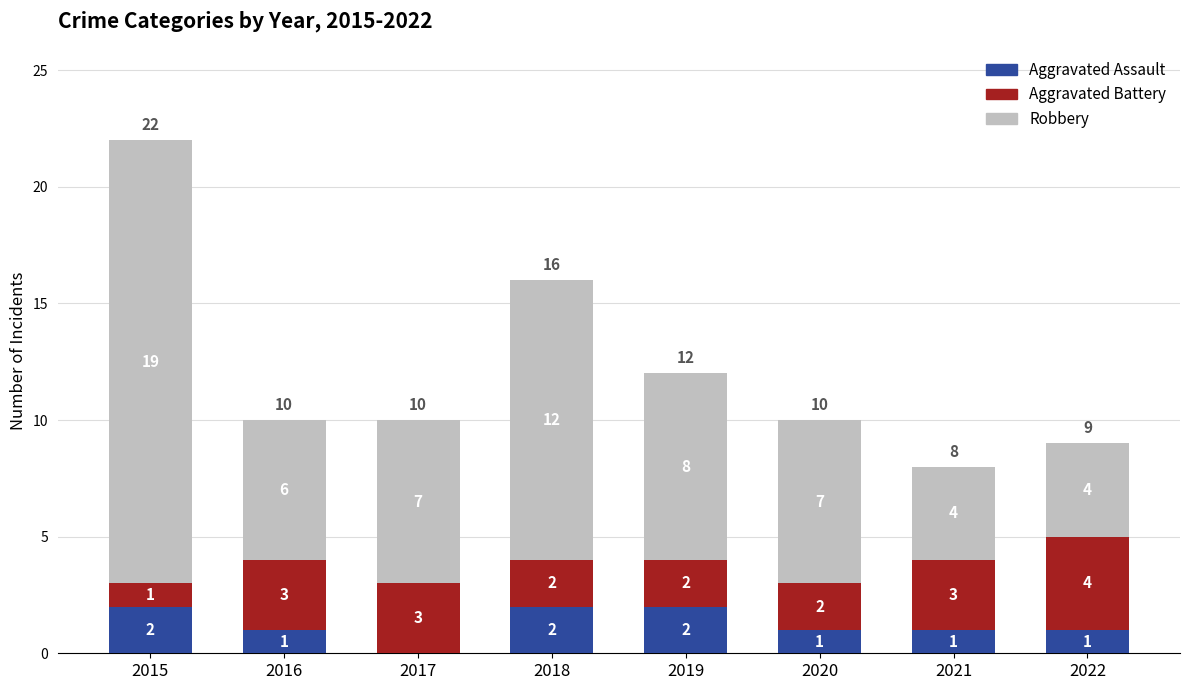

Are the bars horizontal?

No